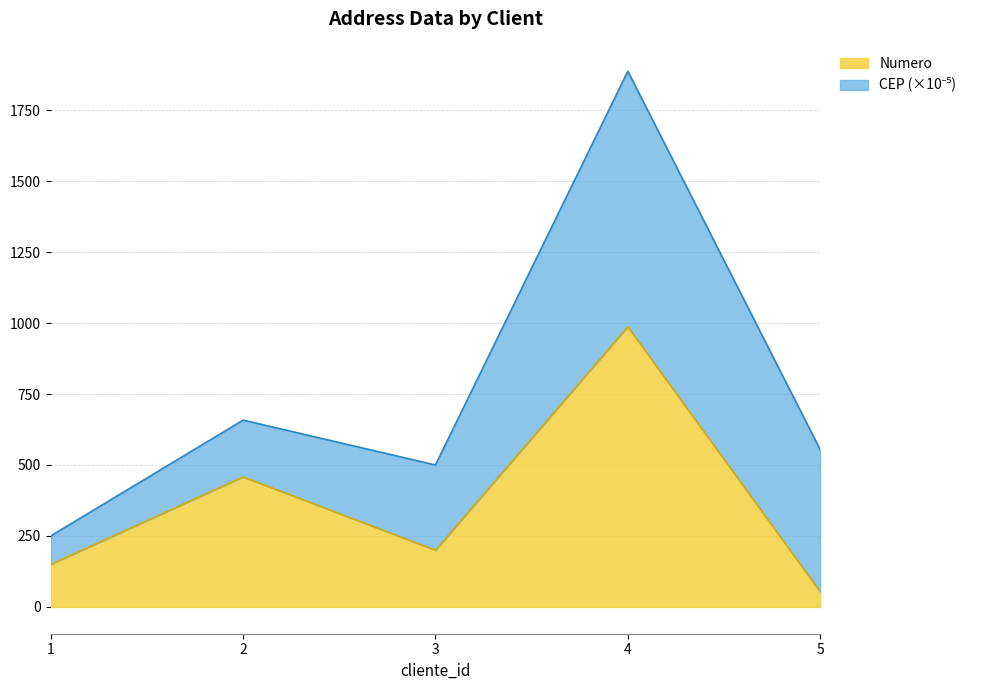

Where is the first local minimum?

3